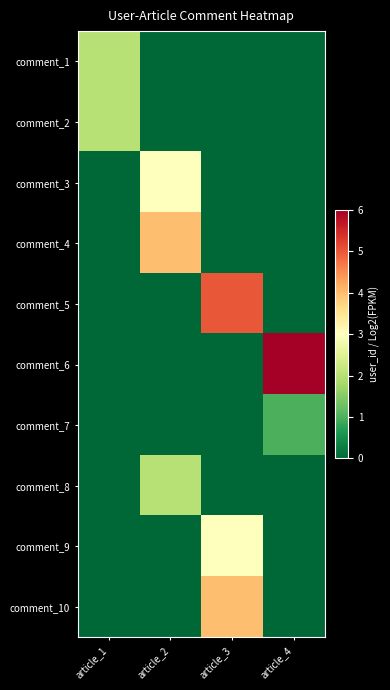

Between article_2 and article_4, which is larger?

article_2